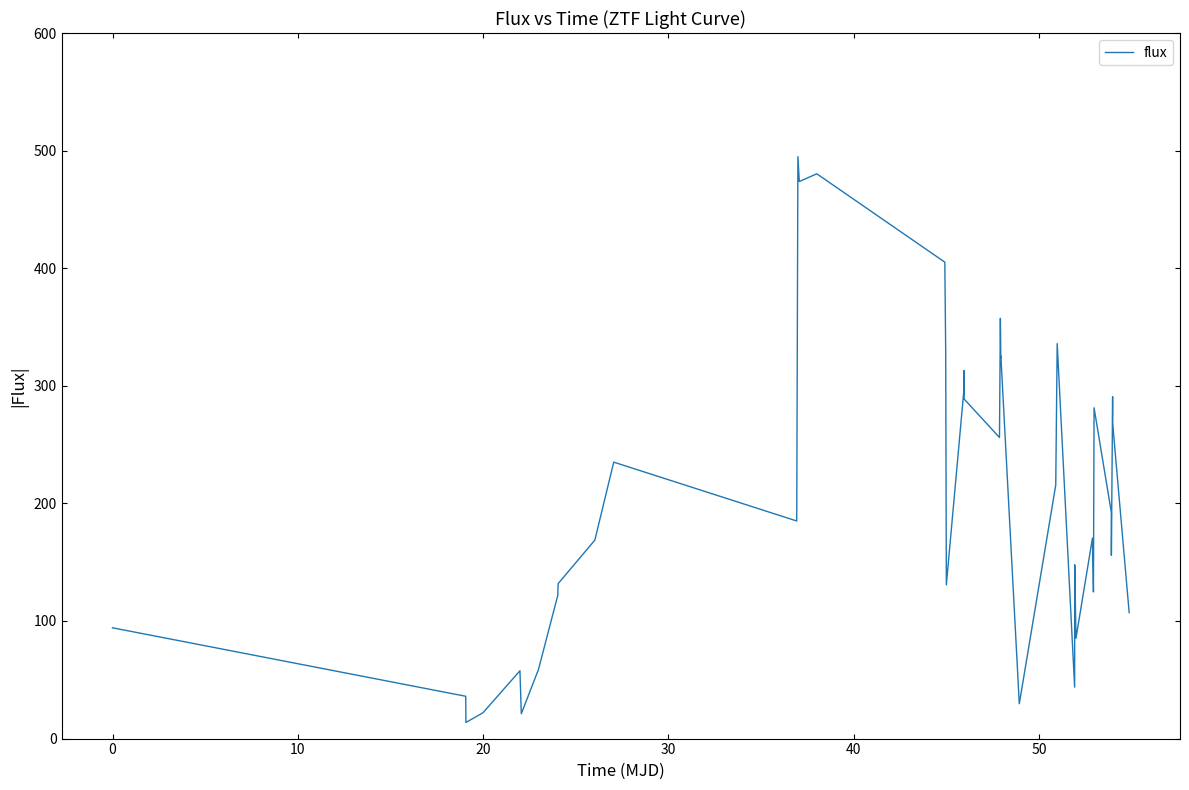

What is the minimum value shown in the chart?

13.7